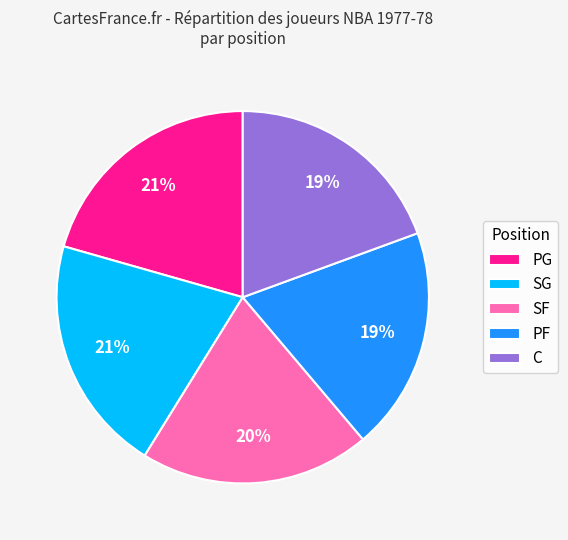

Between SG and C, which is larger?

SG